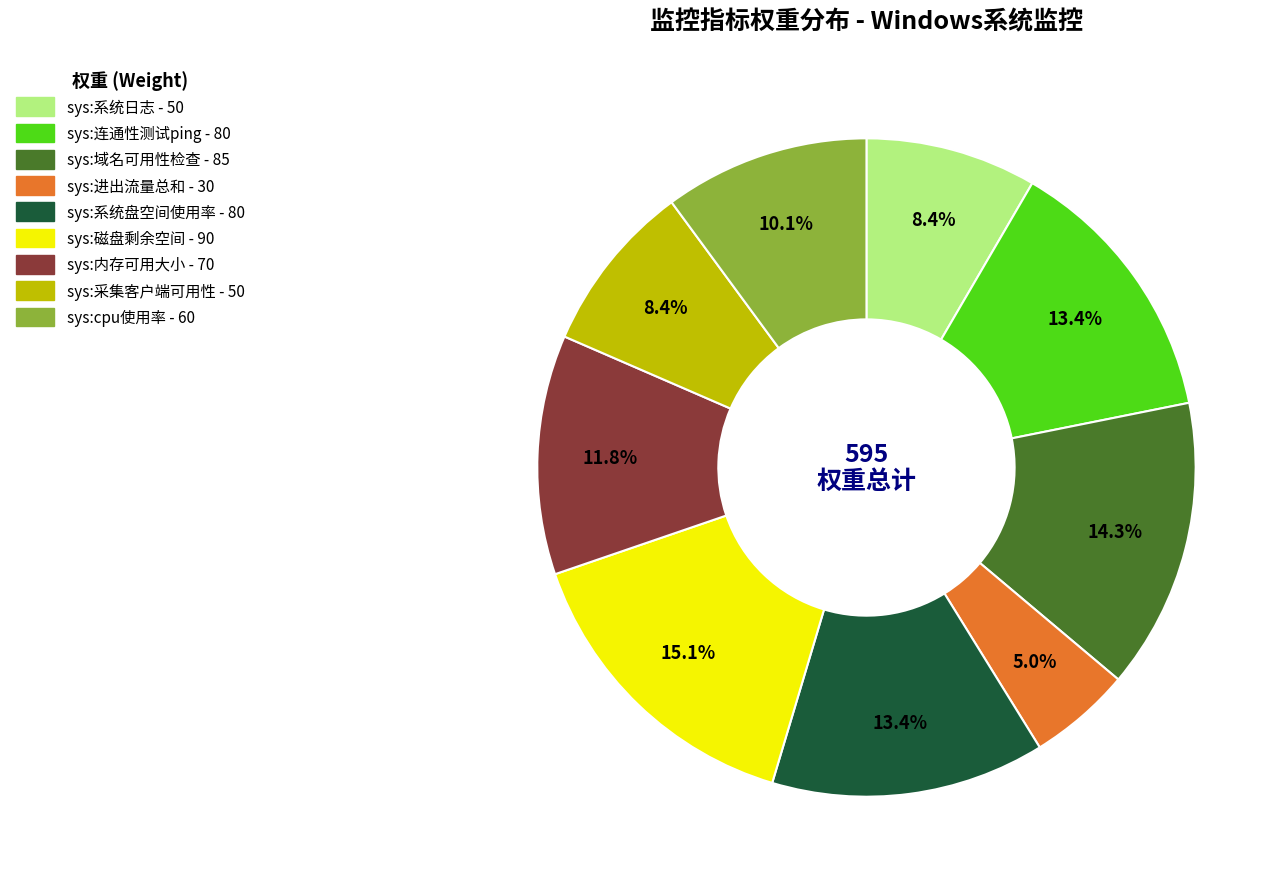

Approximately how many times larger is the value at sys:cpu使用率 compared to sys:系统日志?

1.2